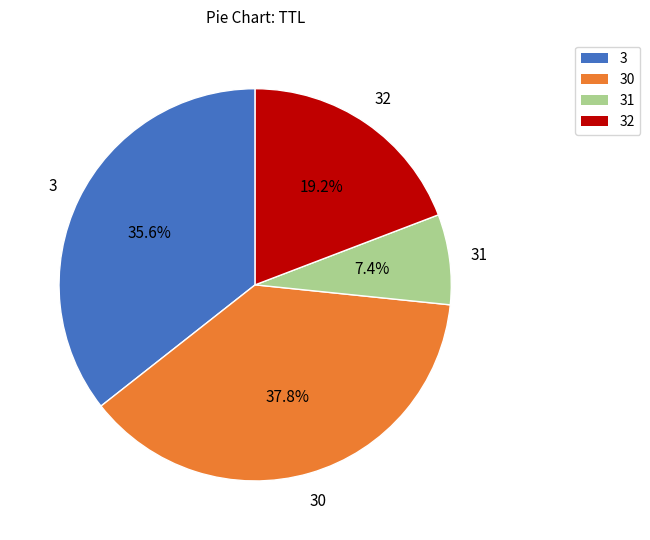

How many segments does this pie chart have?

4